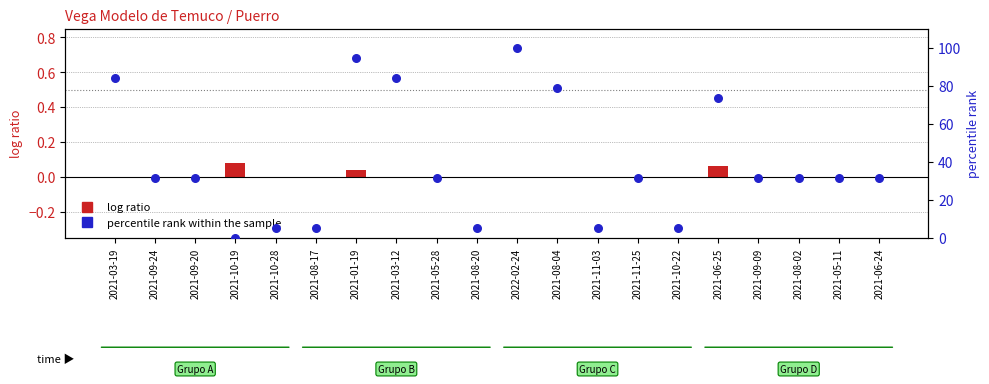

At which category is the sum across all series the highest?

2022-02-24